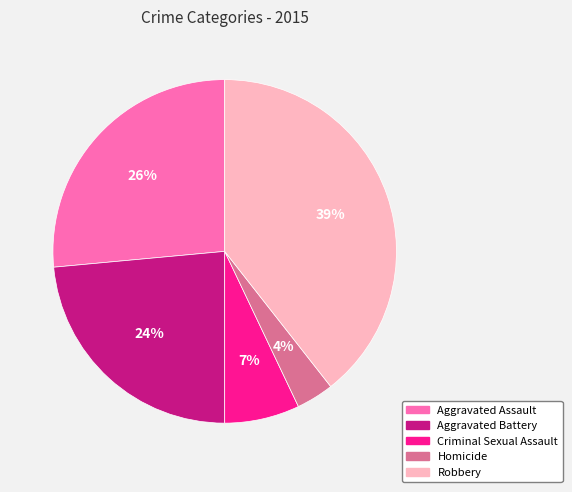

Is the sum of Aggravated Assault and Robbery greater than half?

Yes